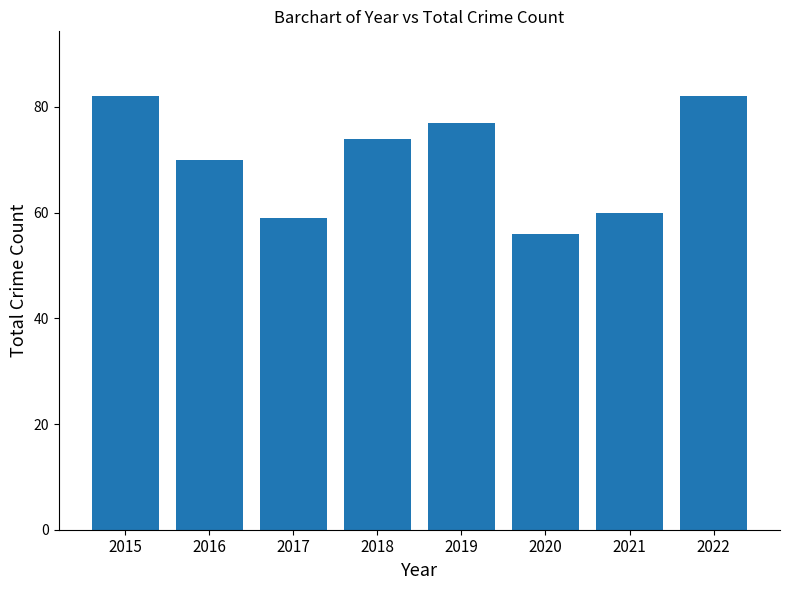

What is the difference between the second highest and second lowest values?

23